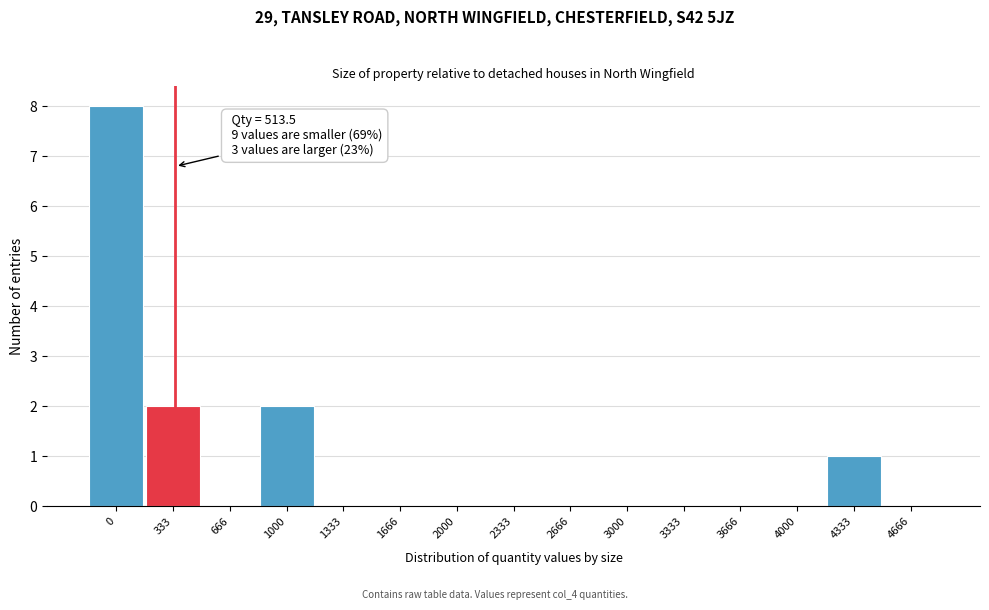

Reading right to left, what are all the values shown in this chart?

4666=0	4333=1	4000=0	3666=0	3333=0	3000=0	2666=0	2333=0	2000=0	1666=0	1333=0	1000=2	666=0	333=2	0=8